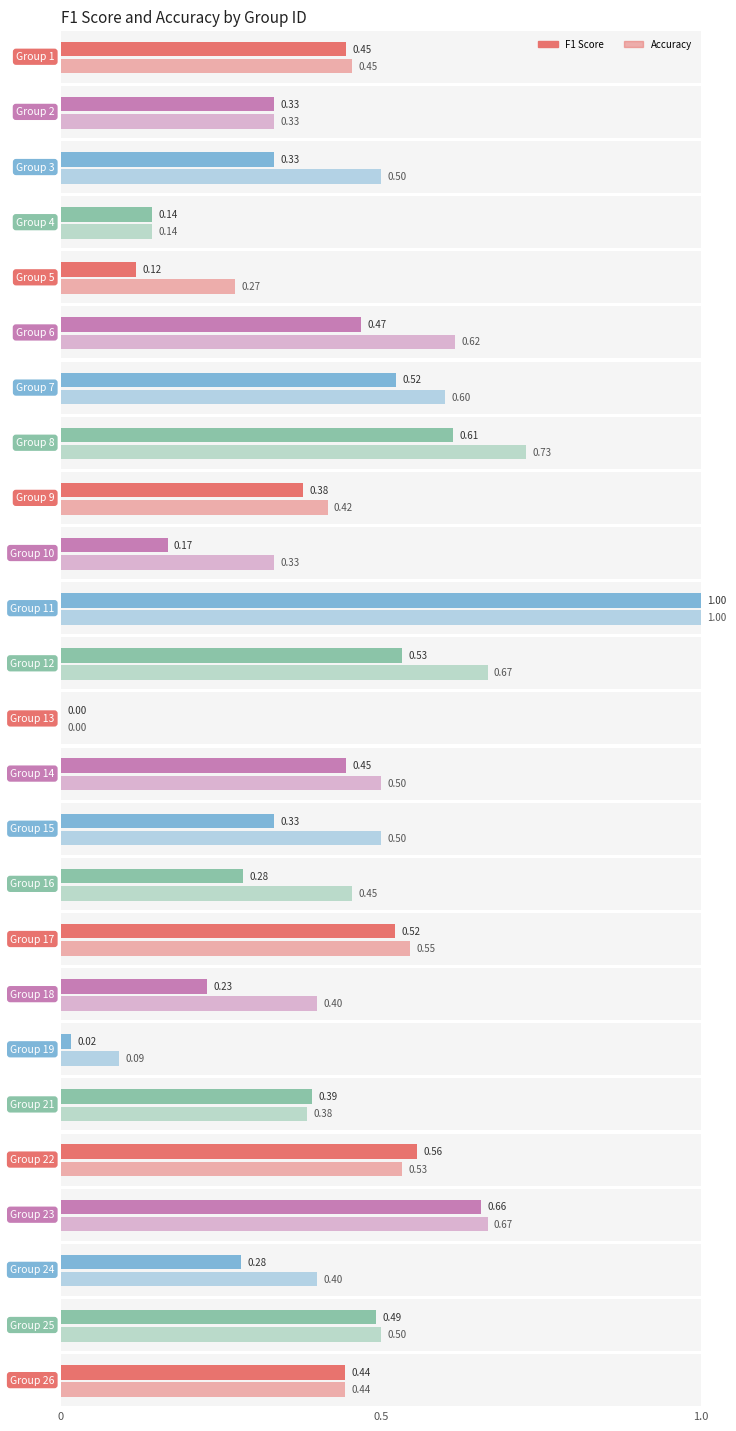

Between 1 and 4, which is larger?

1